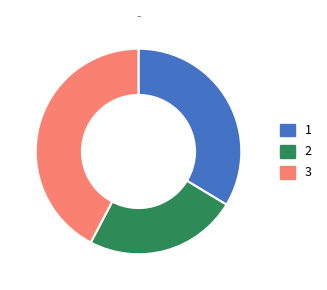

Is there a majority slice in this chart?

No